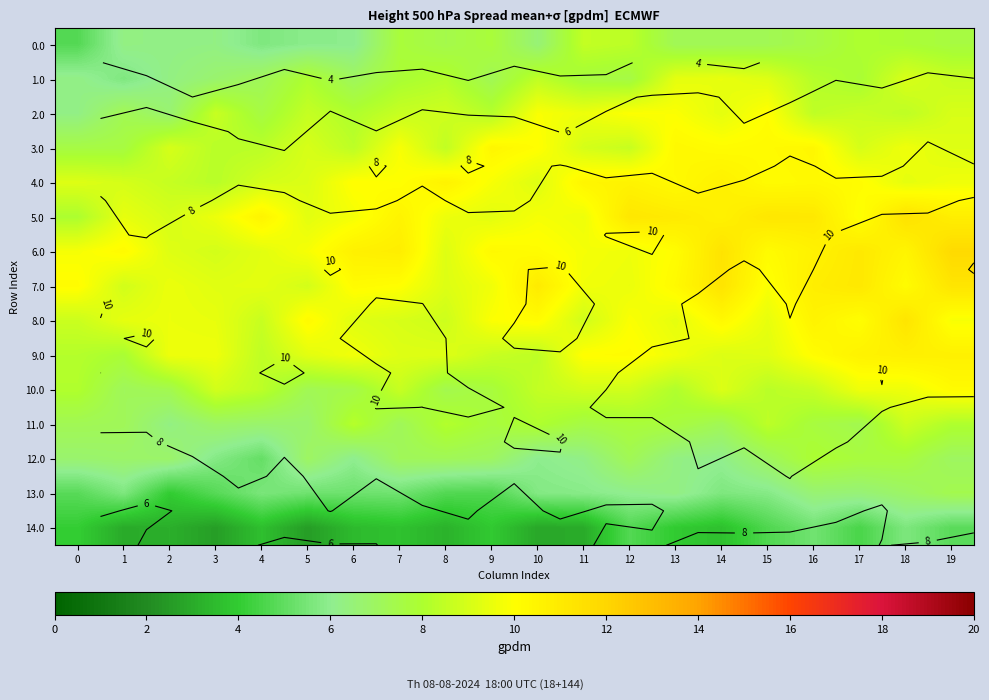

Which series changed the most between 9 and 11?

3.0